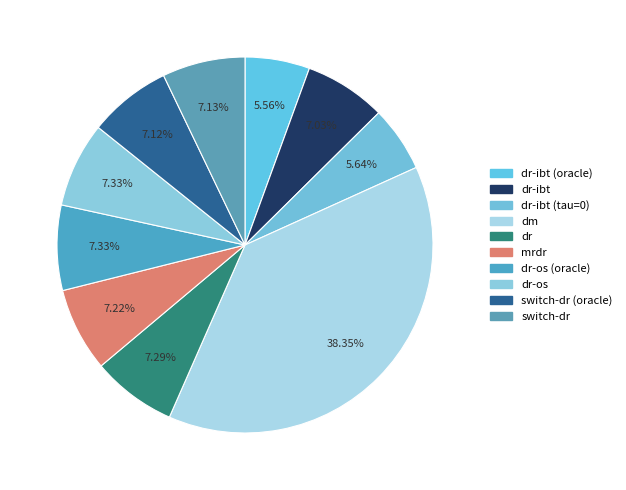

Rank the categories by value from highest to lowest.

dm, dr-os (oracle), dr-os, dr, mrdr, switch-dr, switch-dr (oracle), dr-ibt, dr-ibt (tau=0), dr-ibt (oracle)